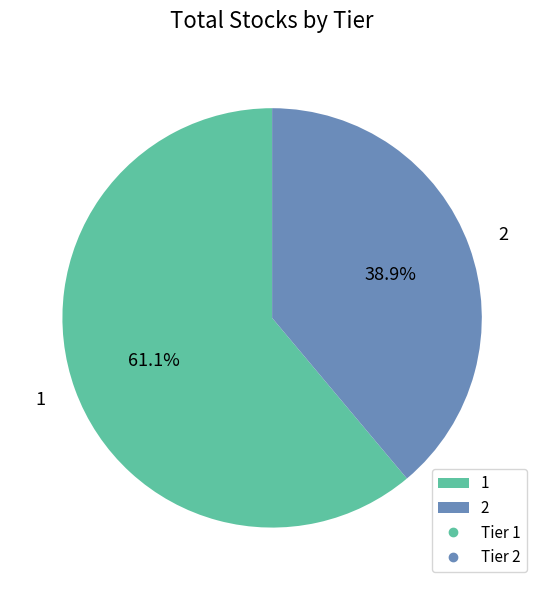

Rank the categories by value from highest to lowest.

1, 2